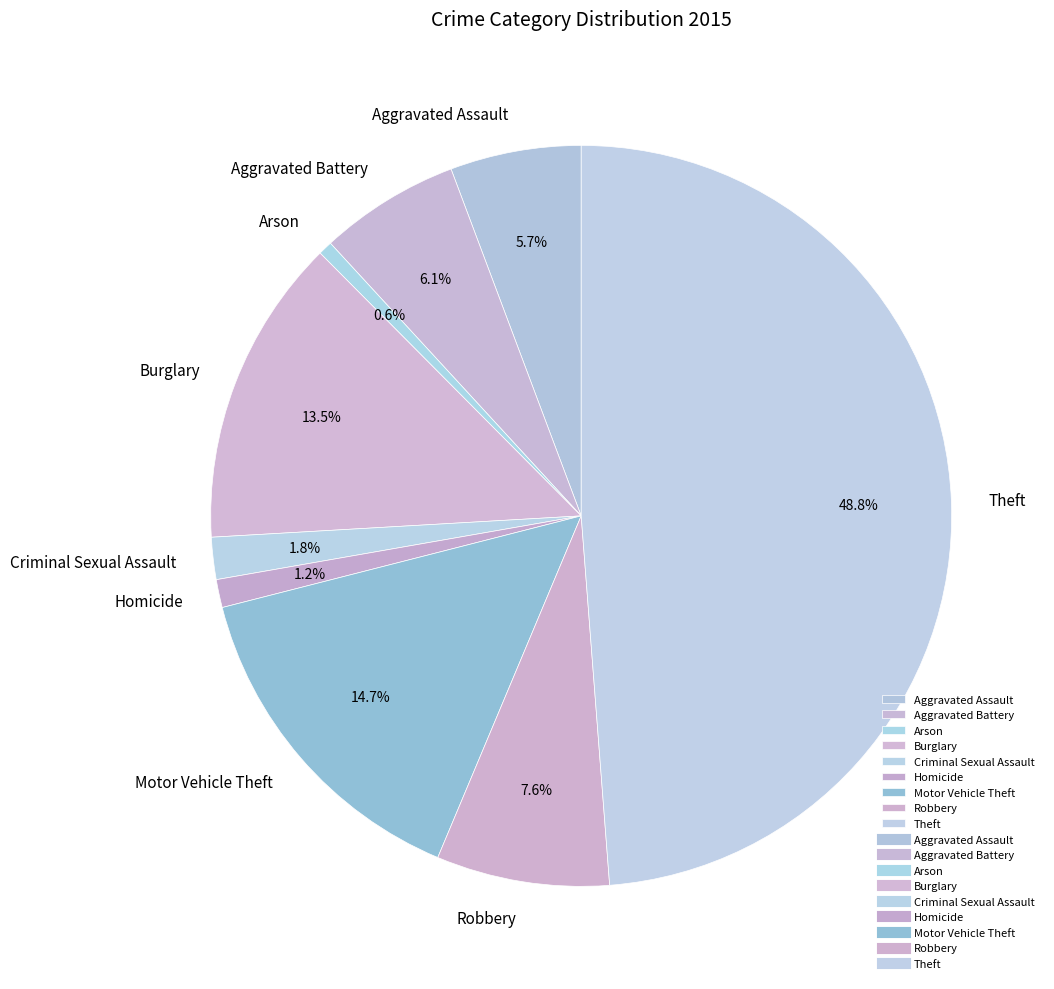

Count the number of slices in the pie.

9